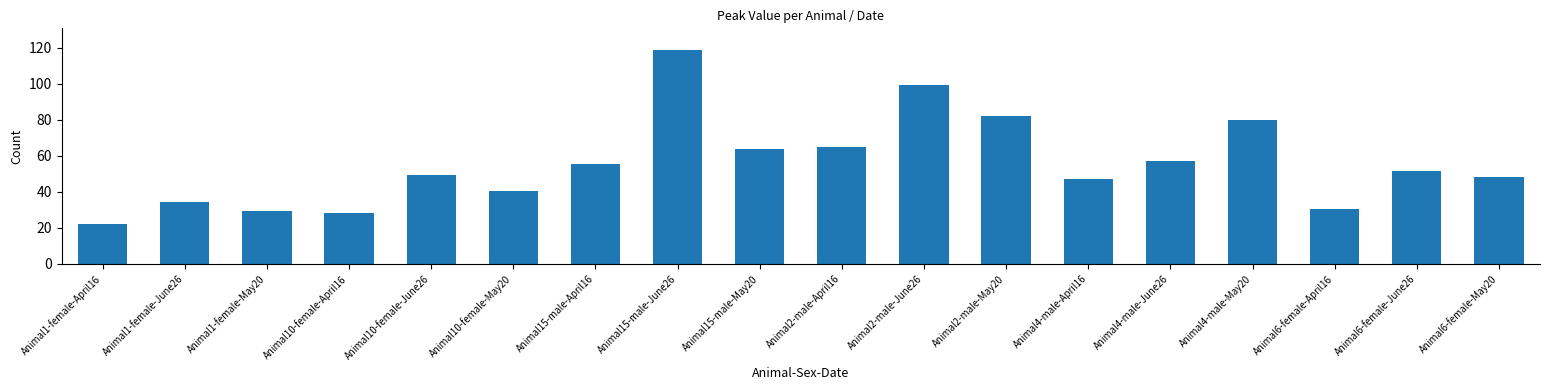

What is the label of the 12th bar from the left?

Animal2-male-May20